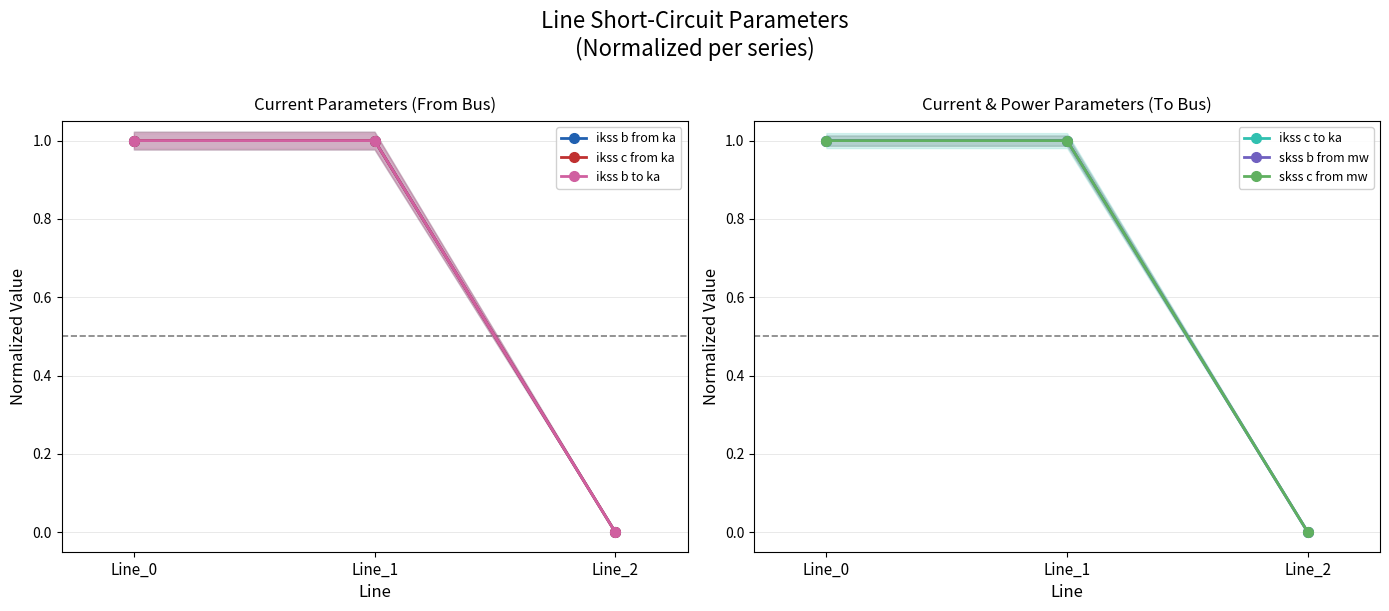

What is the difference between the ikss b to ka values at Line_2 and Line_0?

1.0